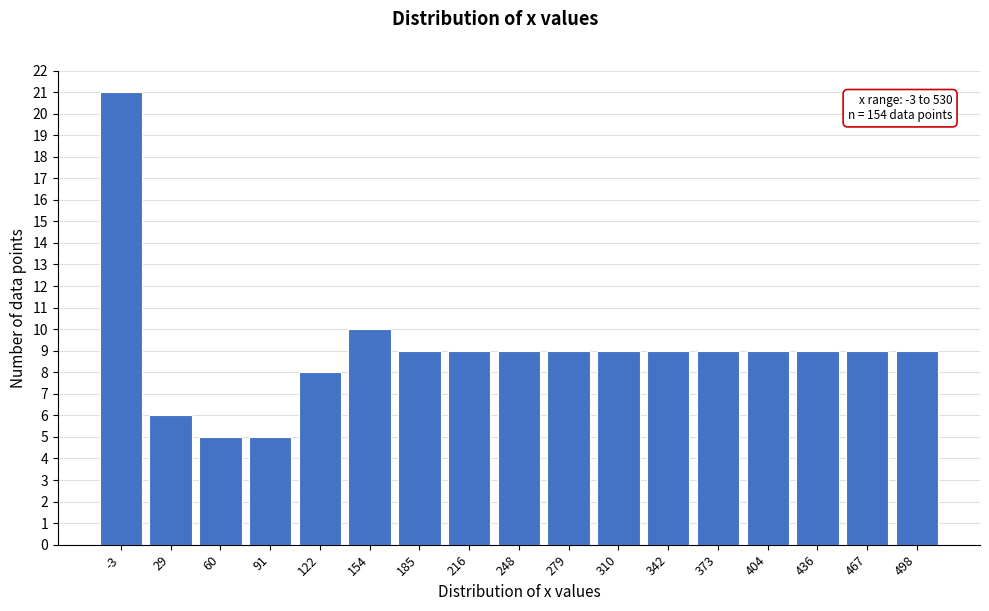

Reading left to right, transcribe all the data shown in this chart.

21	6	5	5	8	10	9	9	9	9	9	9	9	9	9	9	9